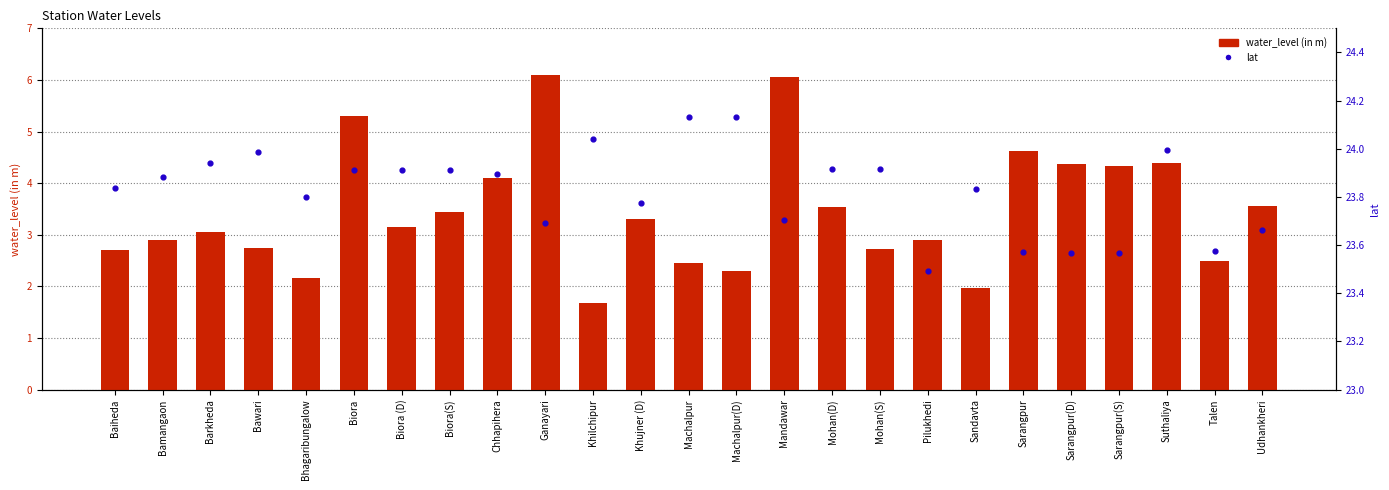

Which series has the largest total across all categories?

lat